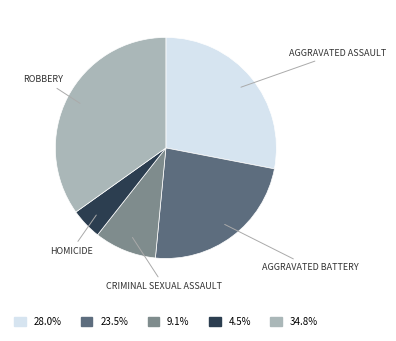

Is there any slice that represents more than half of the pie?

No